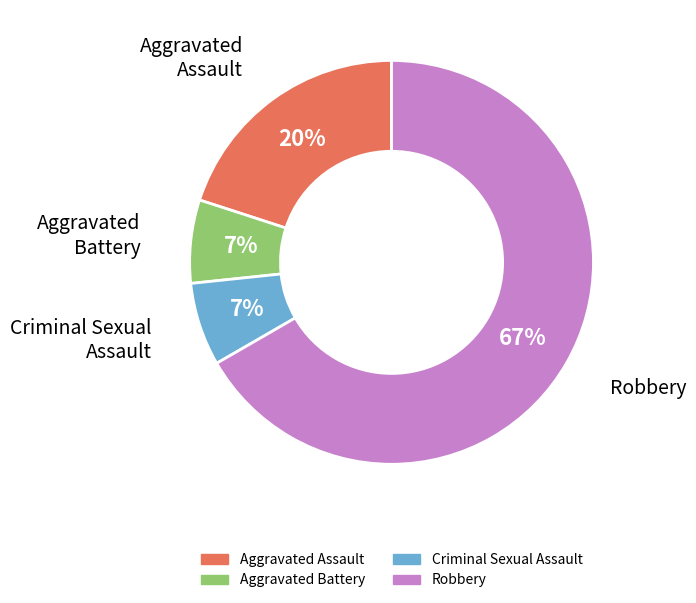

To the nearest percent, what is the combined percentage of Aggravated Battery and Aggravated Assault?

27%